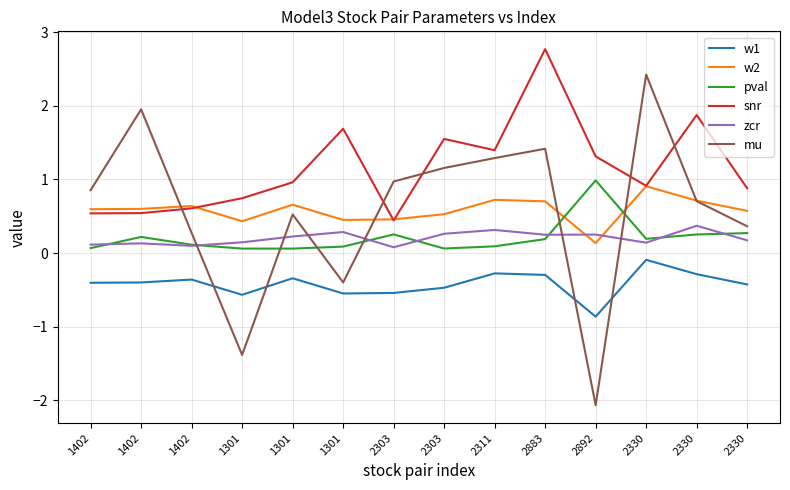

True or false: mu has more than 2 interior local peaks.

True